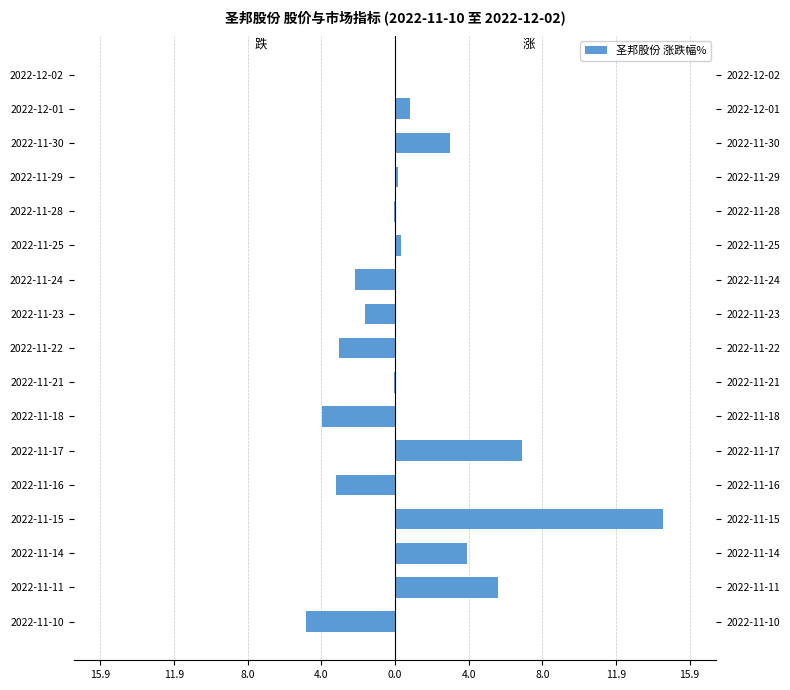

True or false: 涨跌幅正(涨) has a value of 0.5 at 2022-11-25.

False